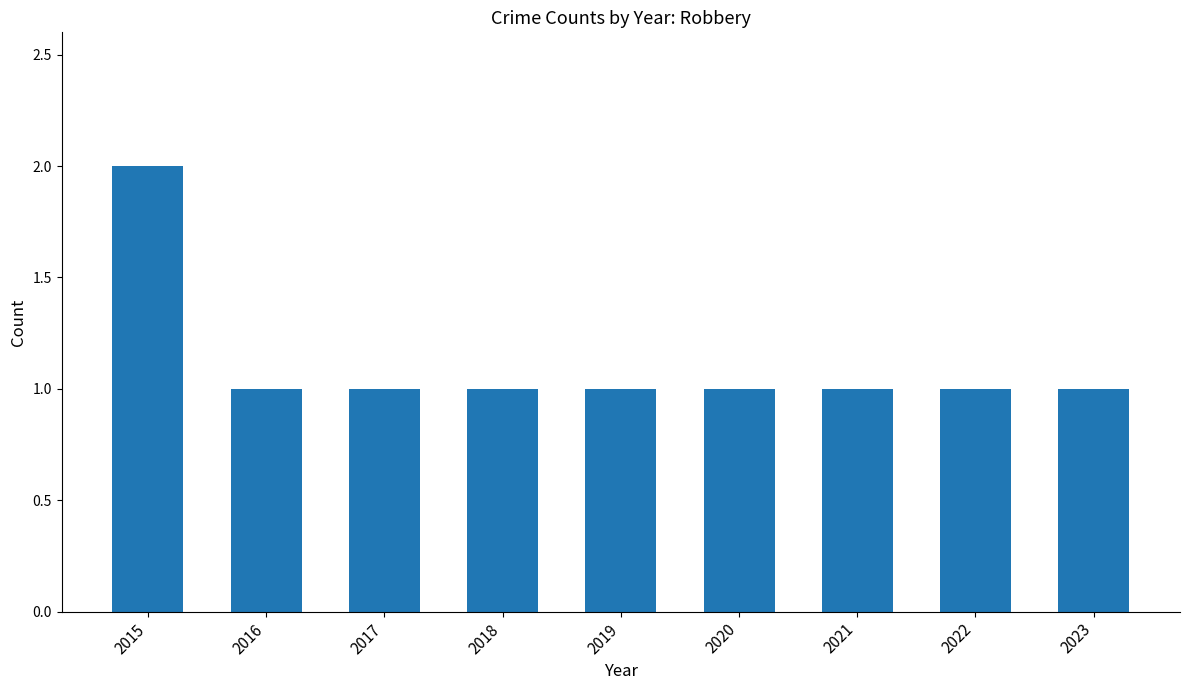

What is the smallest value displayed?

1